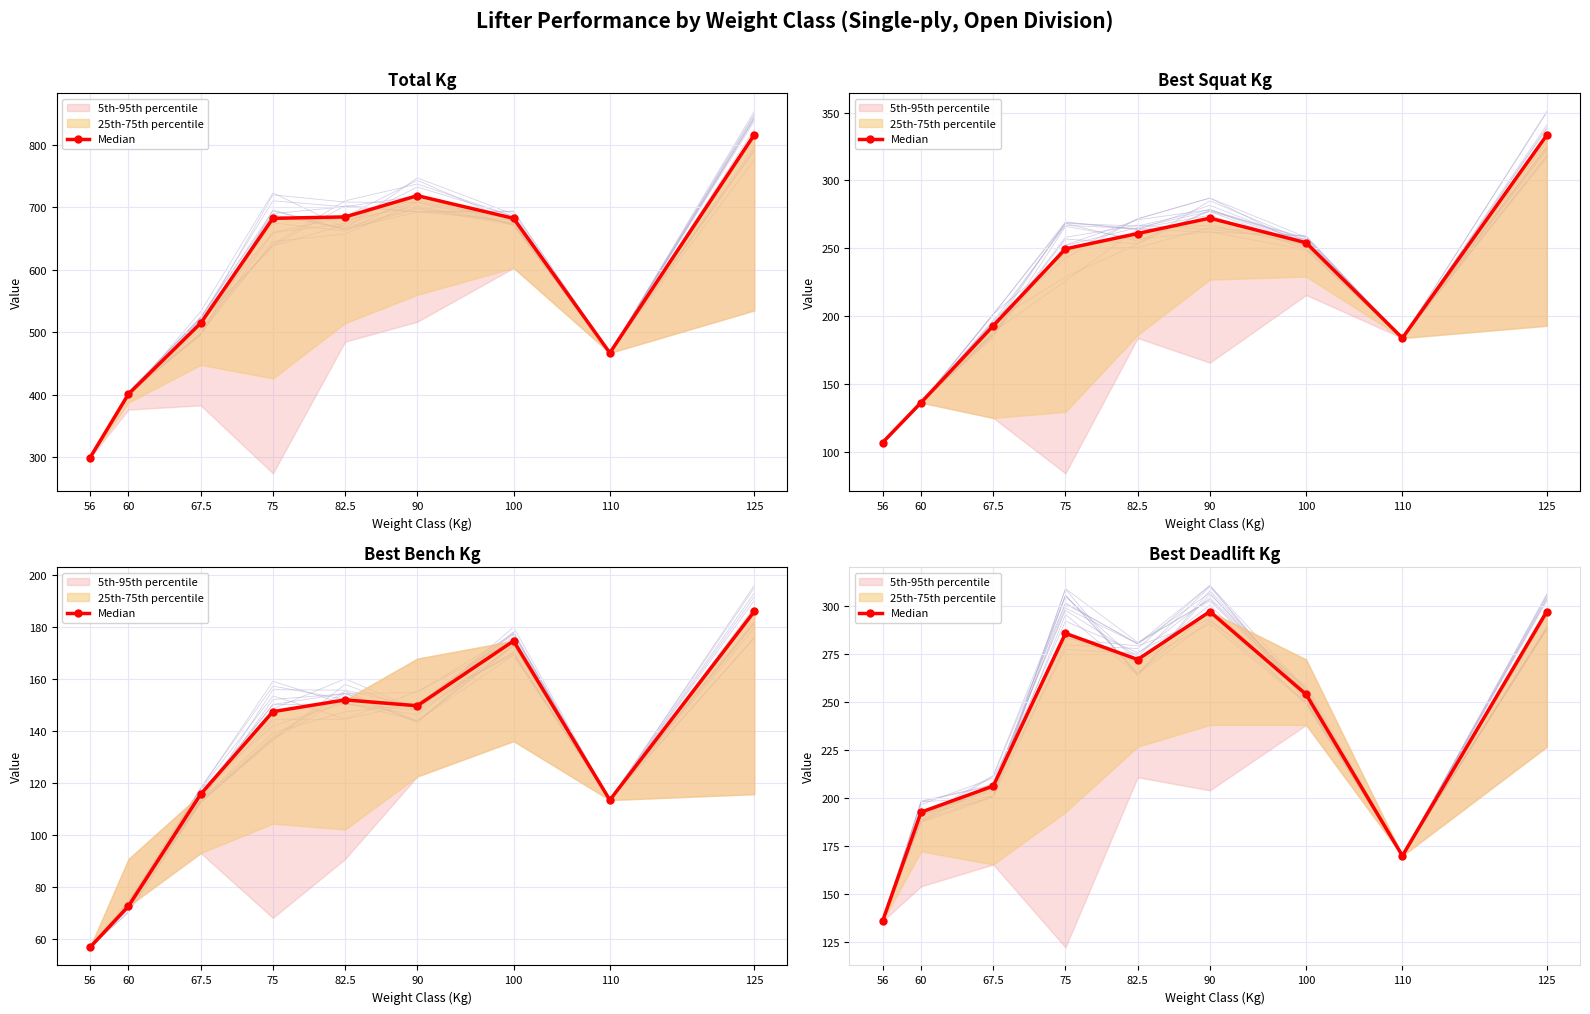

Does the chart have visible grid lines?

Yes